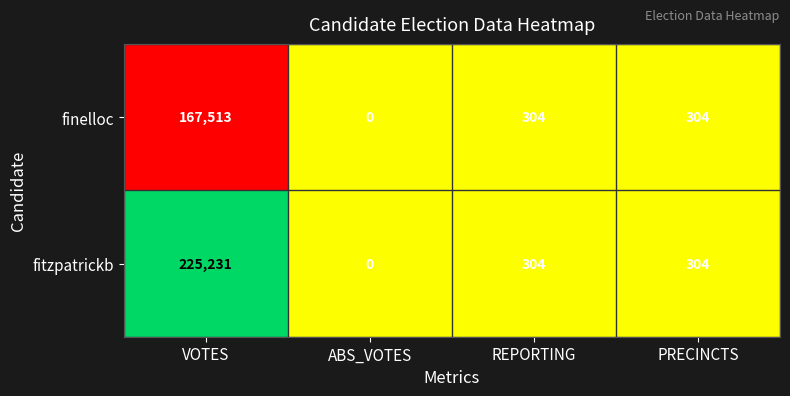

Which series has the largest total across all categories?

fitzpatrickb